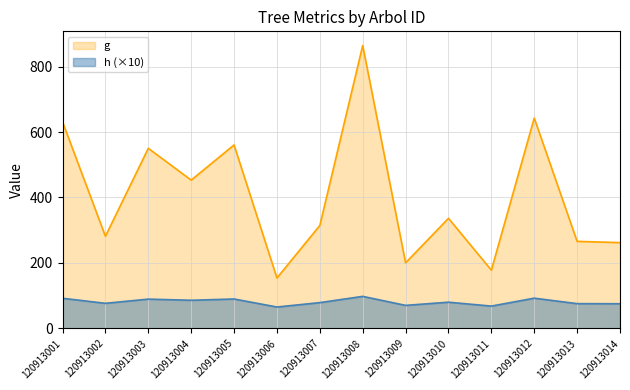

List the series in order of their peak value, highest first.

g, h (×10)